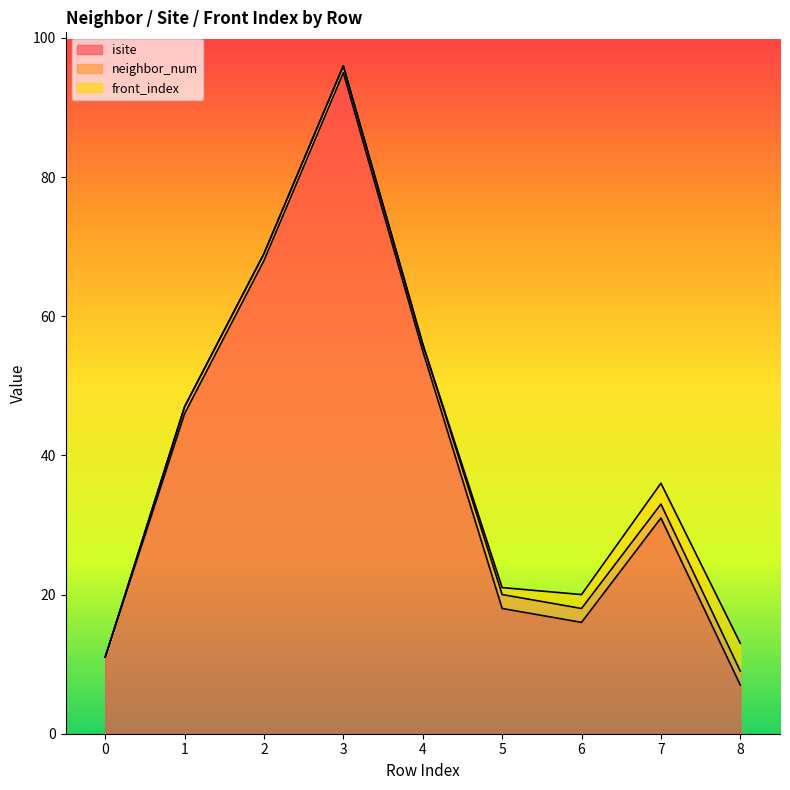

What is the sum of the neighbor_num values at 5 and 0?

2